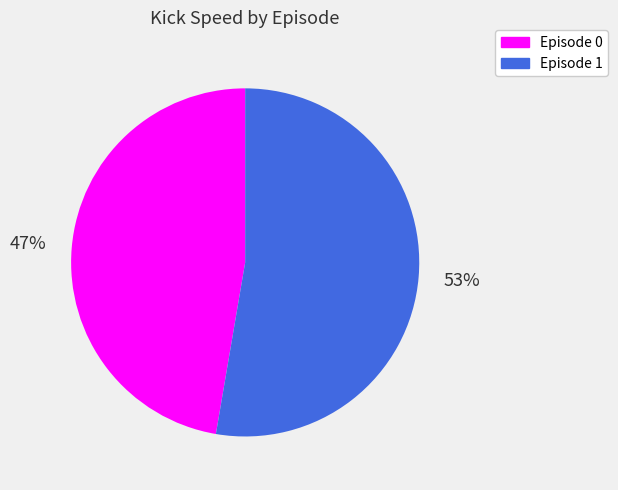

To the nearest percent, what percentage of the pie is Episode 0?

47%